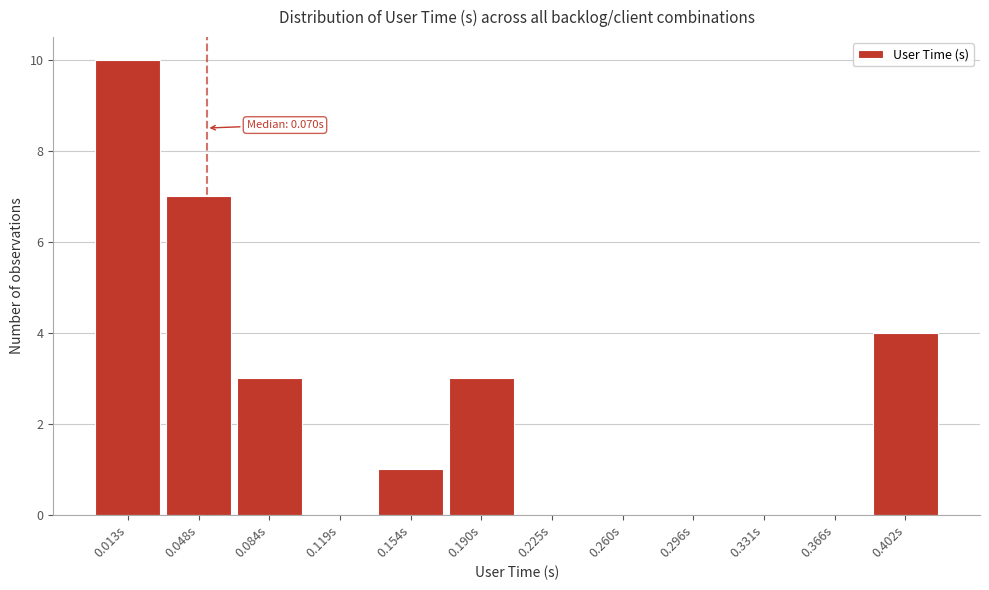

Reading right to left, extract all data points from this chart.

0.402s=4	0.366s=0	0.331s=0	0.296s=0	0.260s=0	0.225s=0	0.190s=3	0.154s=1	0.119s=0	0.084s=3	0.048s=7	0.013s=10